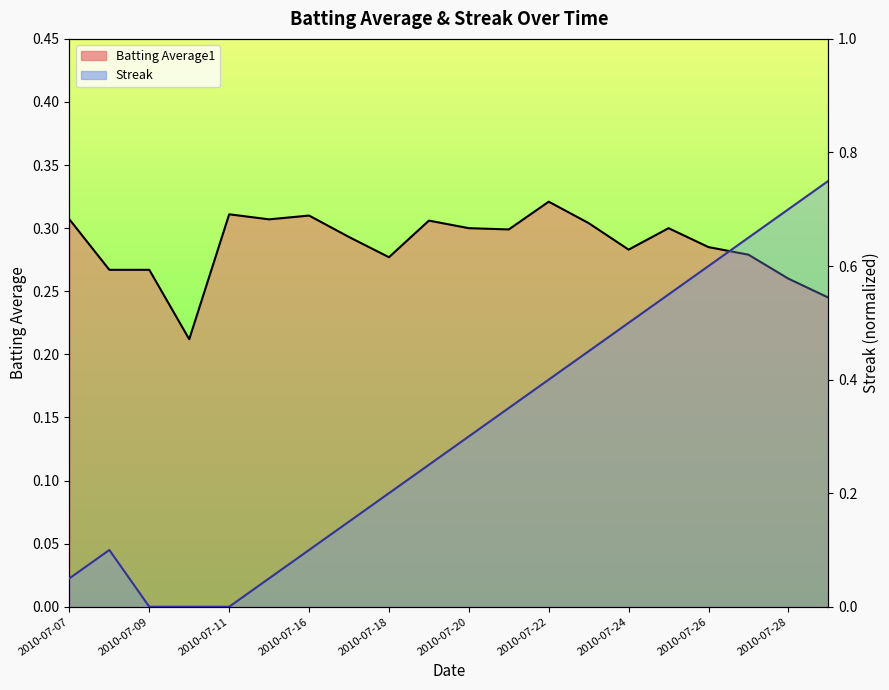

What is the value of the Streak point at the 12th from the left?

0.3